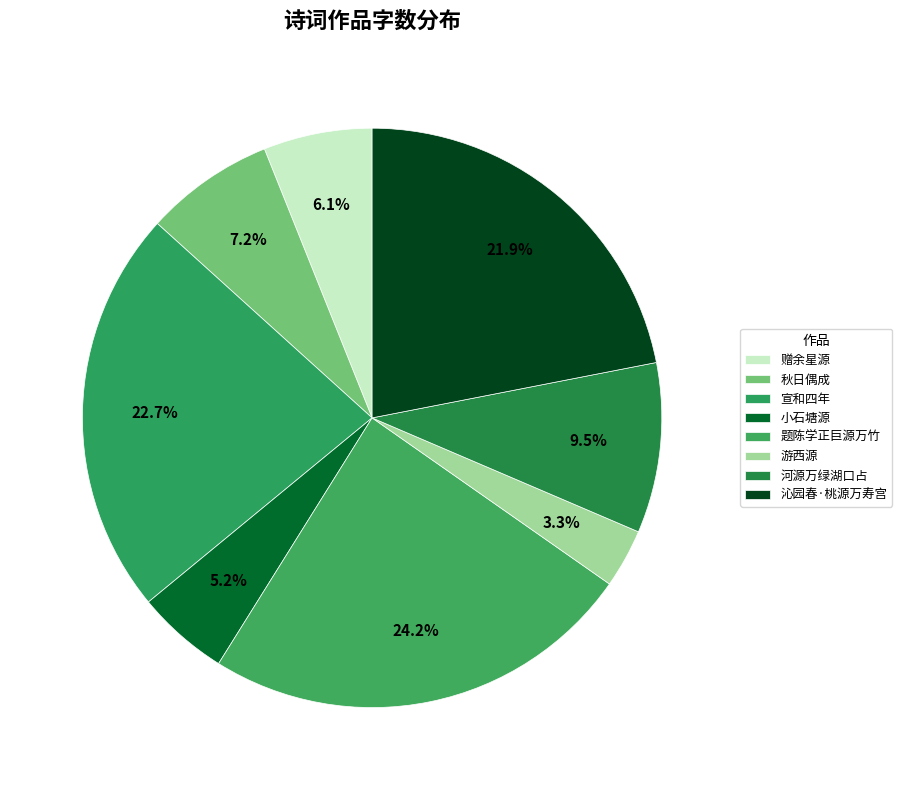

Does any single category account for the majority?

No